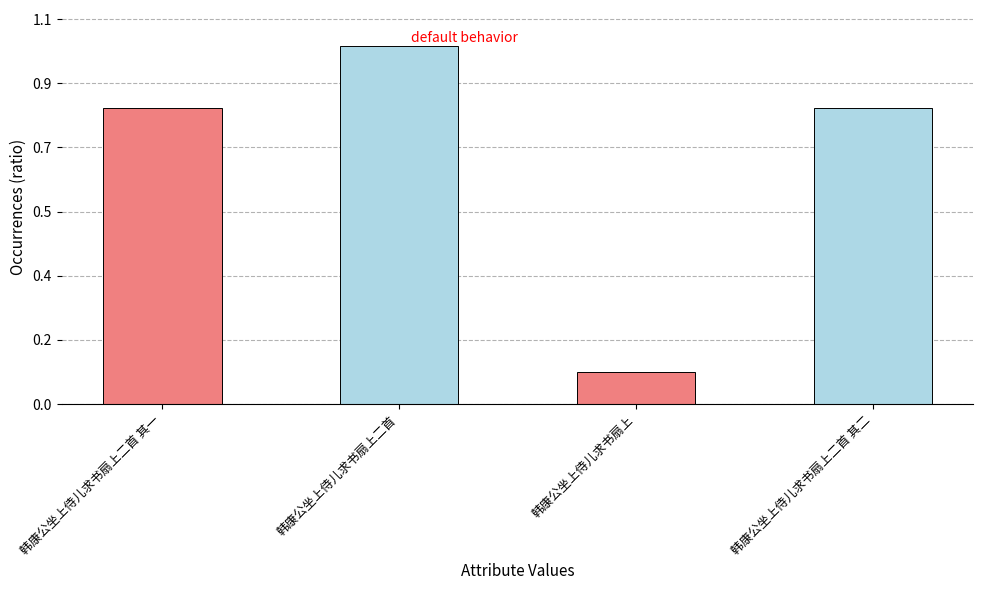

What is the change in value from 韩康公坐上侍儿求书扇上二首 其一 to 韩康公坐上侍儿求书扇上二首?

+195062